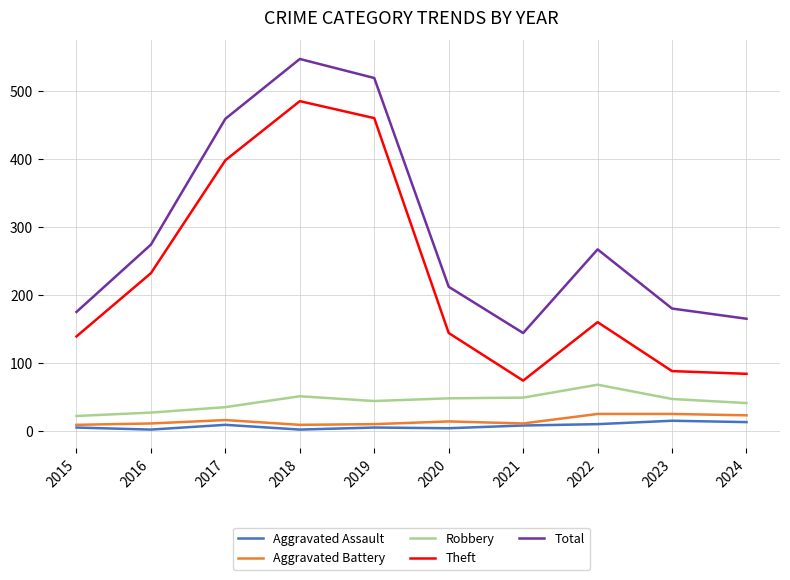

Is it true that Robbery equals 13 at 2017?

False